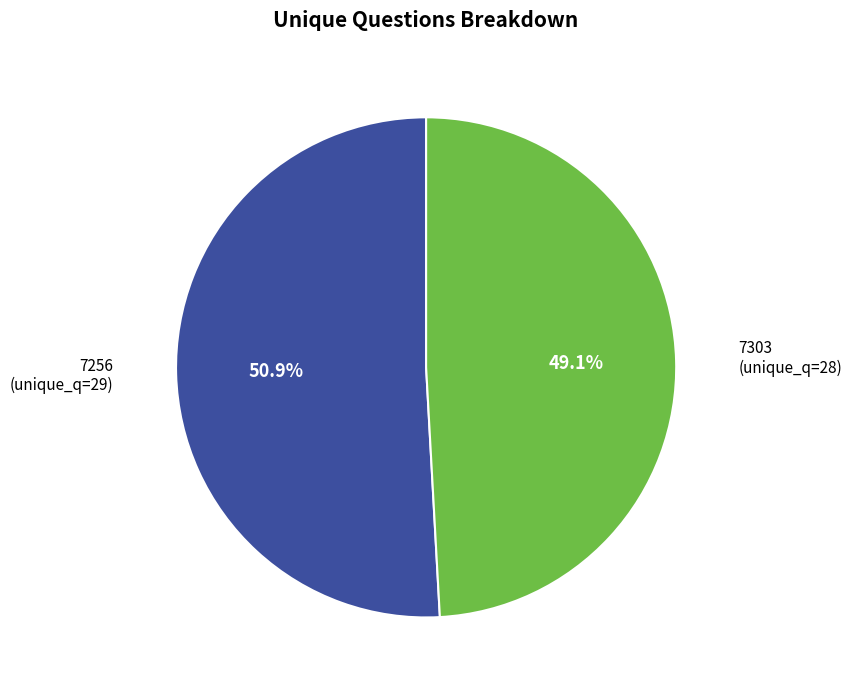

How many slices are in this pie chart?

2